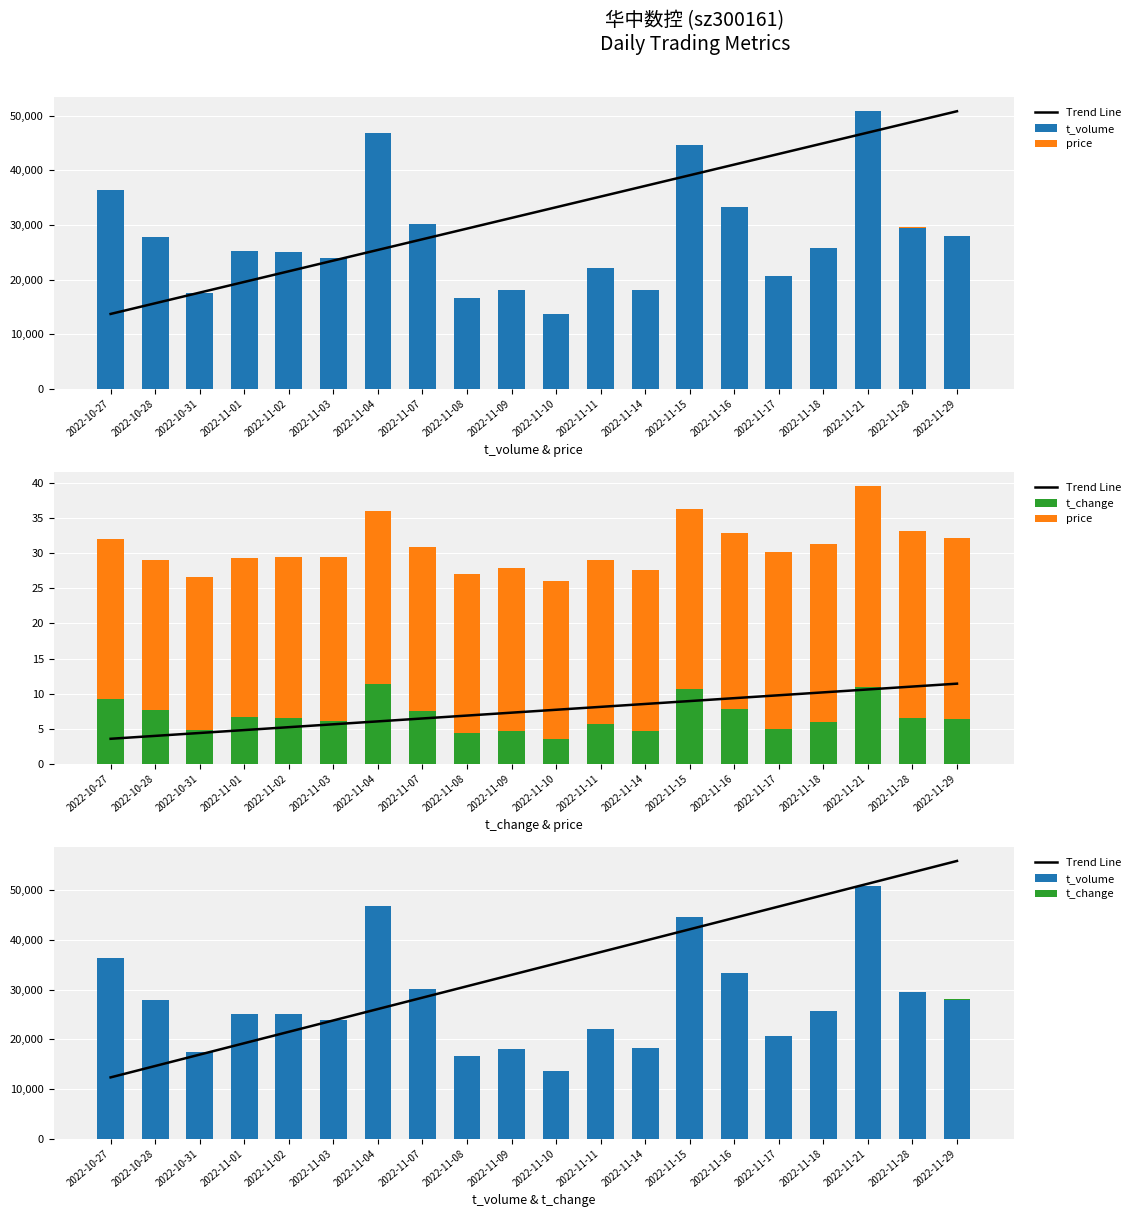

What is the difference between the price values at 2022-11-04 and 2022-11-18?

0.8